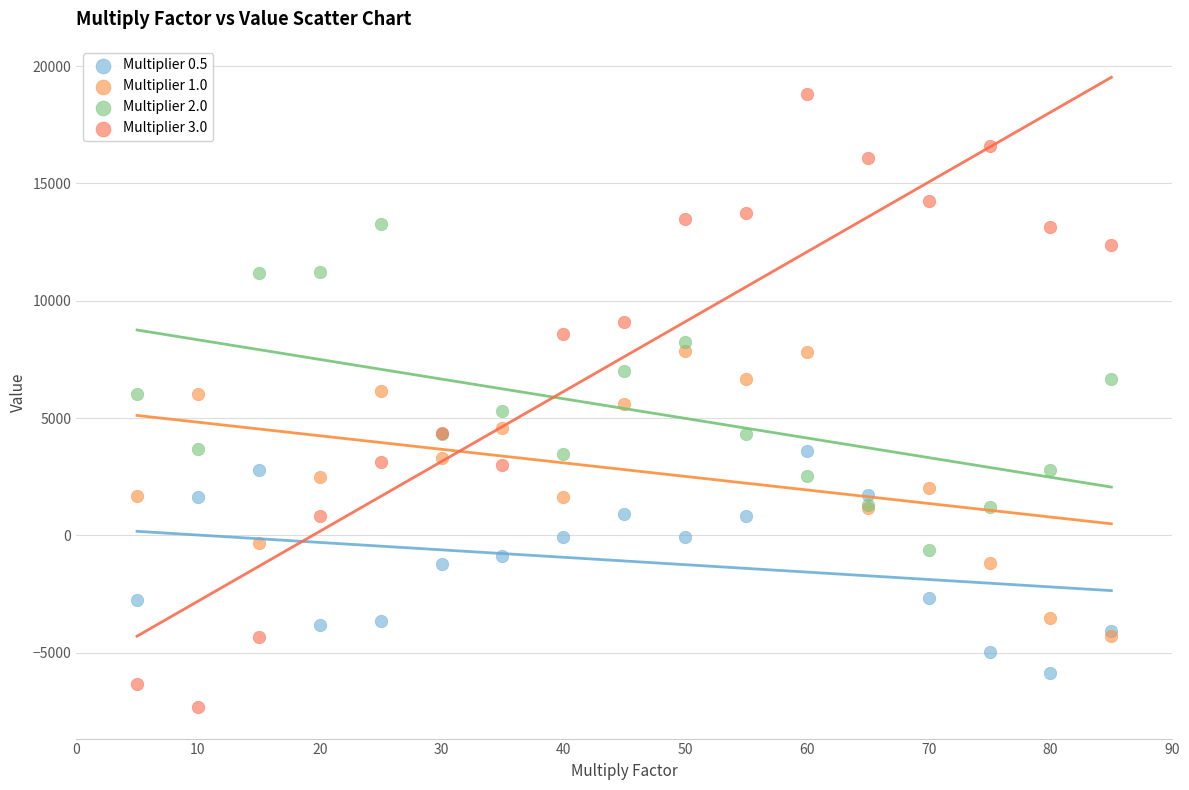

What are all the series names shown in the legend?

Multiplier 0.5, Multiplier 1.0, Multiplier 2.0, Multiplier 3.0